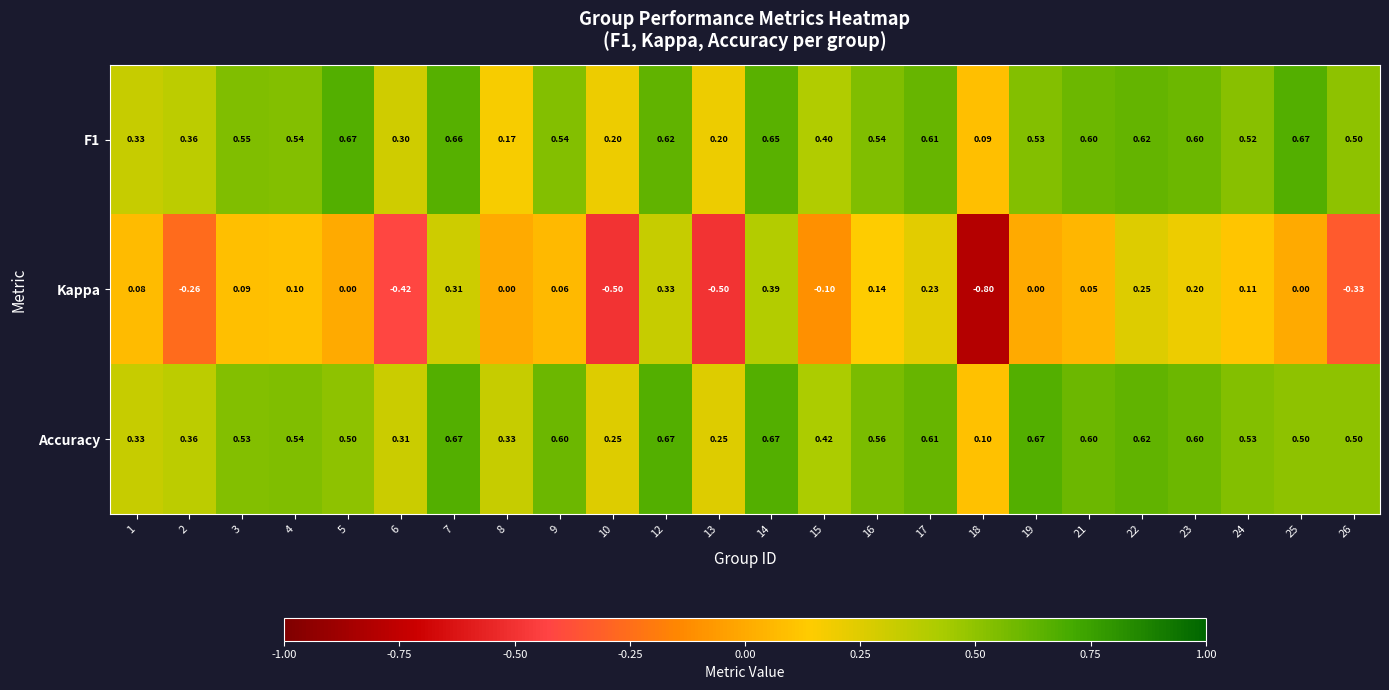

Which series has the largest range (max minus min)?

Kappa